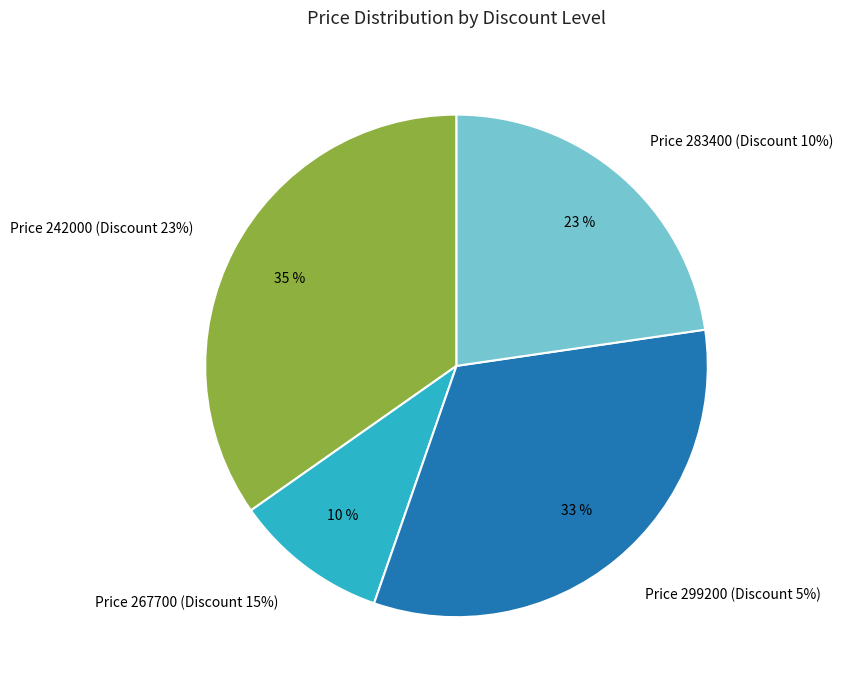

Does any single category account for the majority?

No